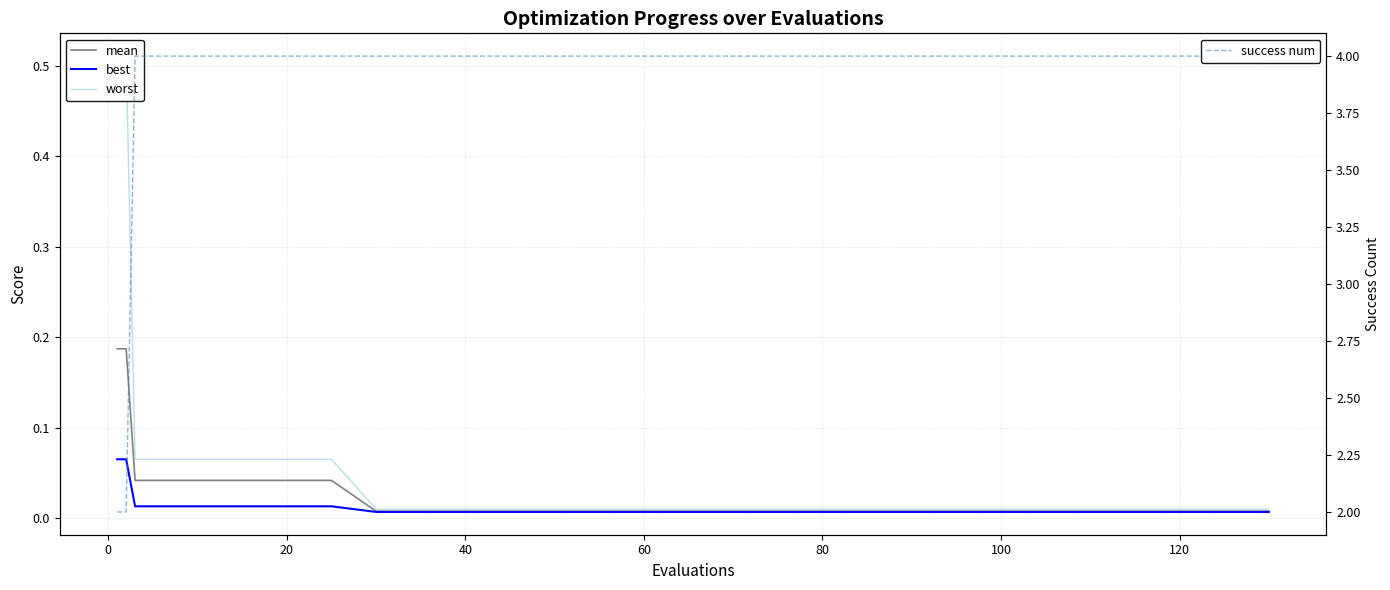

True or false: success num and mean cross at least once.

False